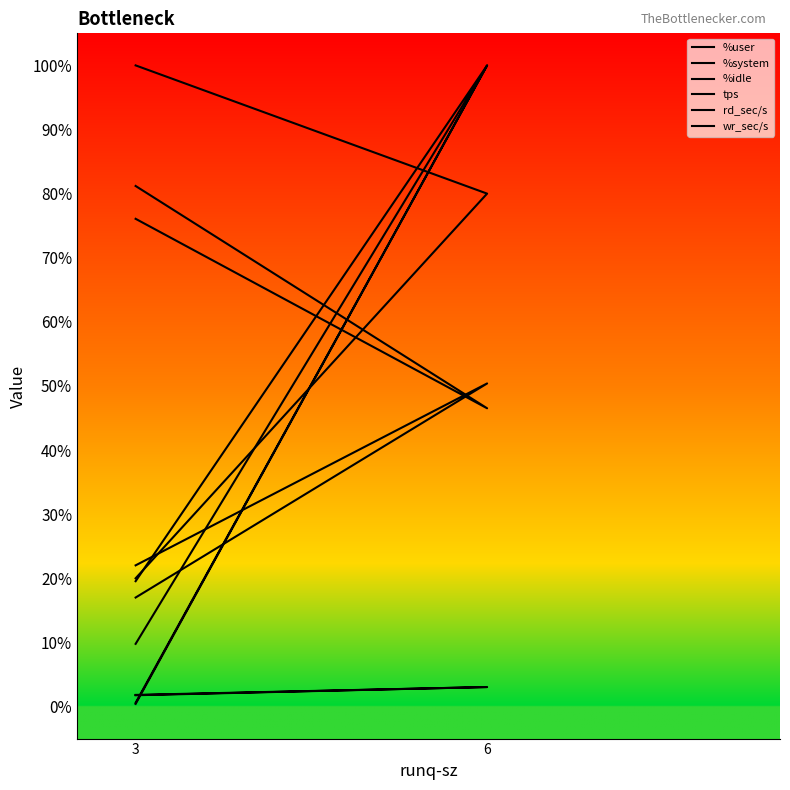

What are all the series names shown in the legend?

%user, %system, %idle, tps, rd_sec/s, wr_sec/s